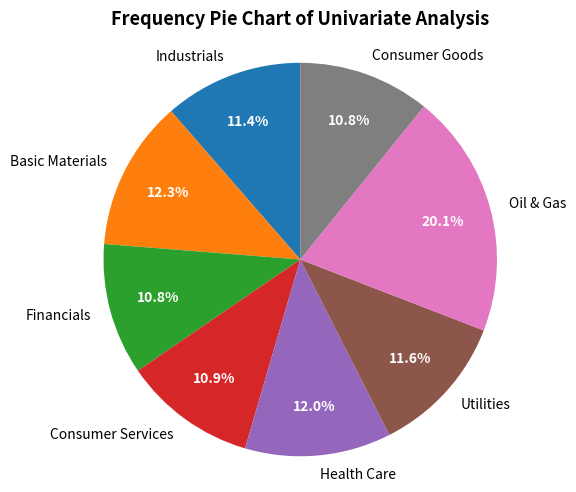

How many slices are in this pie chart?

8